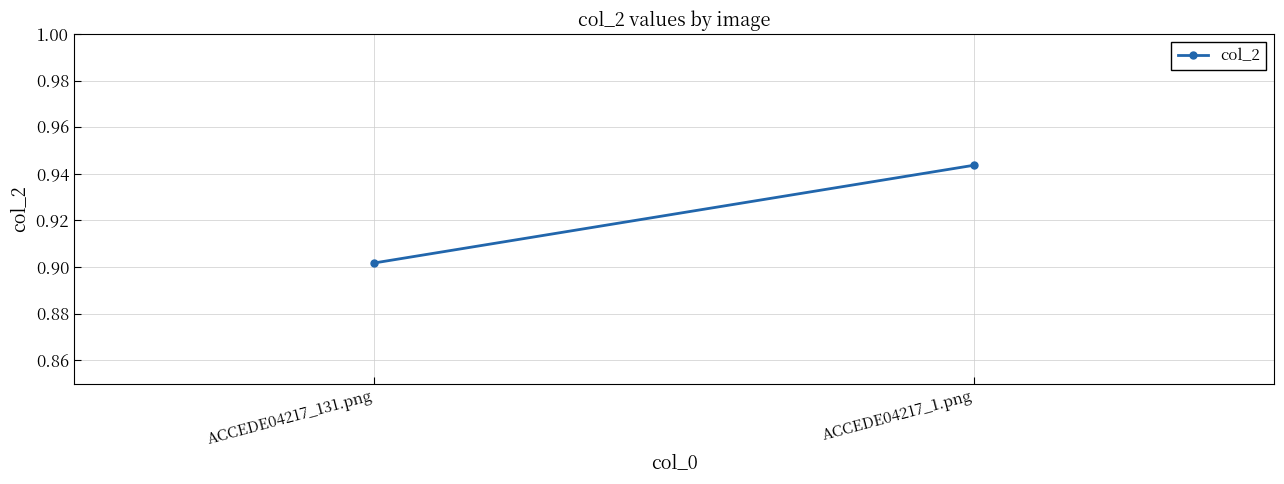

What is the sum of the values at ACCEDE04217_1.png and ACCEDE04217_131.png?

1.8